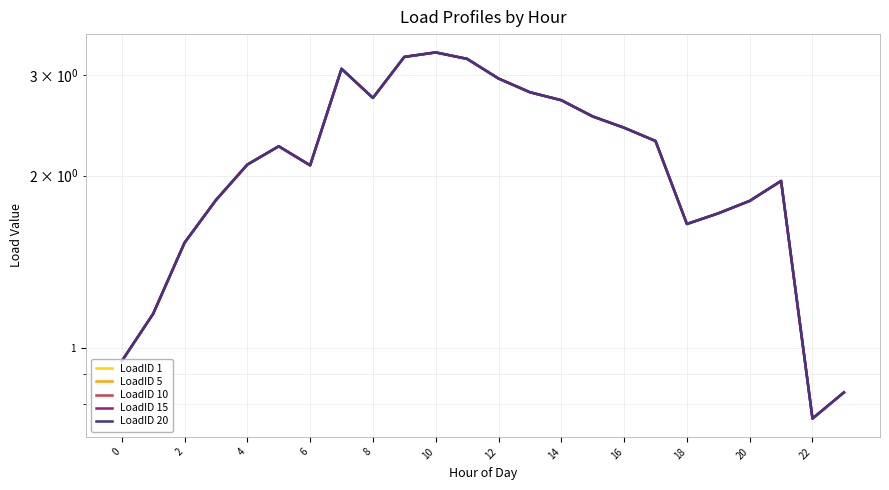

Reading right to left, transcribe all the data shown in this chart.

LoadID 1: 0.8	0.8	2.0	1.8	1.7	1.6	2.3	2.4	2.5	2.7	2.8	3.0	3.2	3.3	3.2	2.7	3.1	2.1	2.3	2.1	1.8	1.5	1.1	0.9
LoadID 5: 0.8	0.8	2.0	1.8	1.7	1.6	2.3	2.4	2.5	2.7	2.8	3.0	3.2	3.3	3.2	2.7	3.1	2.1	2.3	2.1	1.8	1.5	1.1	0.9
LoadID 10: 0.8	0.8	2.0	1.8	1.7	1.6	2.3	2.4	2.5	2.7	2.8	3.0	3.2	3.3	3.2	2.7	3.1	2.1	2.3	2.1	1.8	1.5	1.1	0.9
LoadID 15: 0.8	0.8	2.0	1.8	1.7	1.6	2.3	2.4	2.5	2.7	2.8	3.0	3.2	3.3	3.2	2.7	3.1	2.1	2.3	2.1	1.8	1.5	1.1	0.9
LoadID 20: 0.8	0.8	2.0	1.8	1.7	1.6	2.3	2.4	2.5	2.7	2.8	3.0	3.2	3.3	3.2	2.7	3.1	2.1	2.3	2.1	1.8	1.5	1.1	0.9